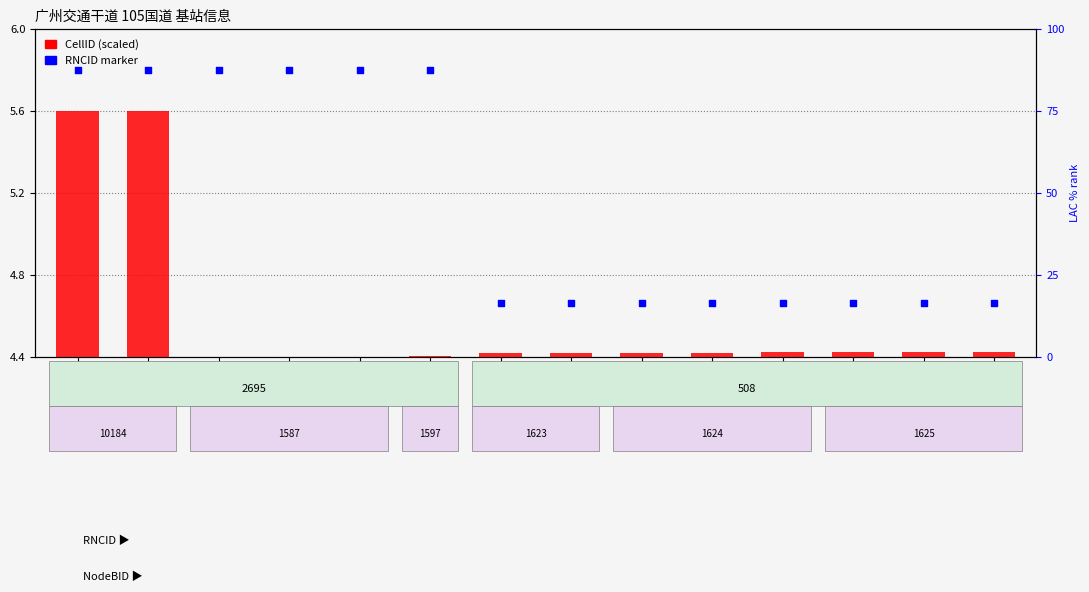

At how many categories does at least one series exceed 4?

14